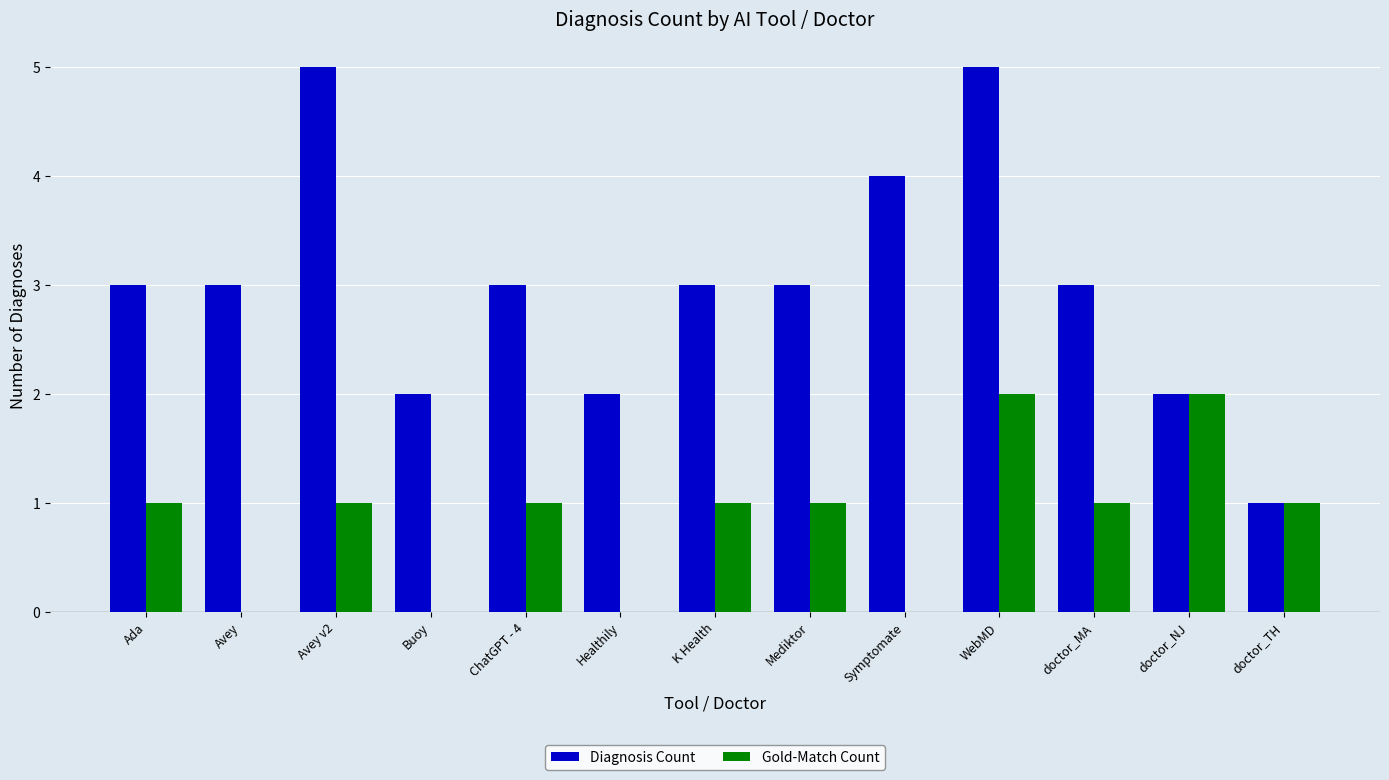

True or false: Diagnosis Count has a value of 3 at doctor_MA.

True